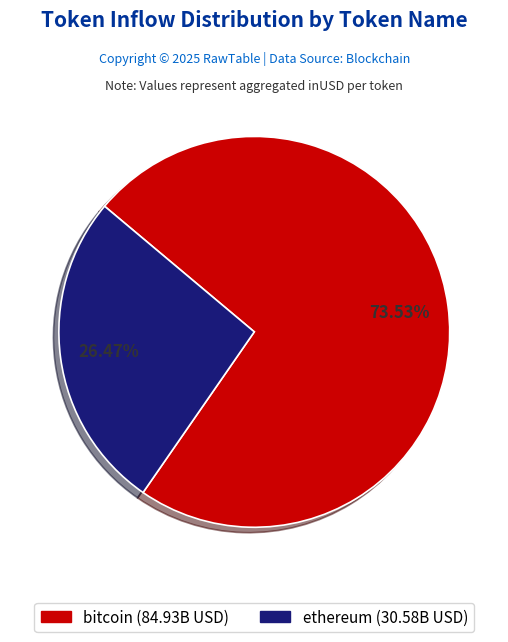

What is the largest slice in the pie chart?

bitcoin